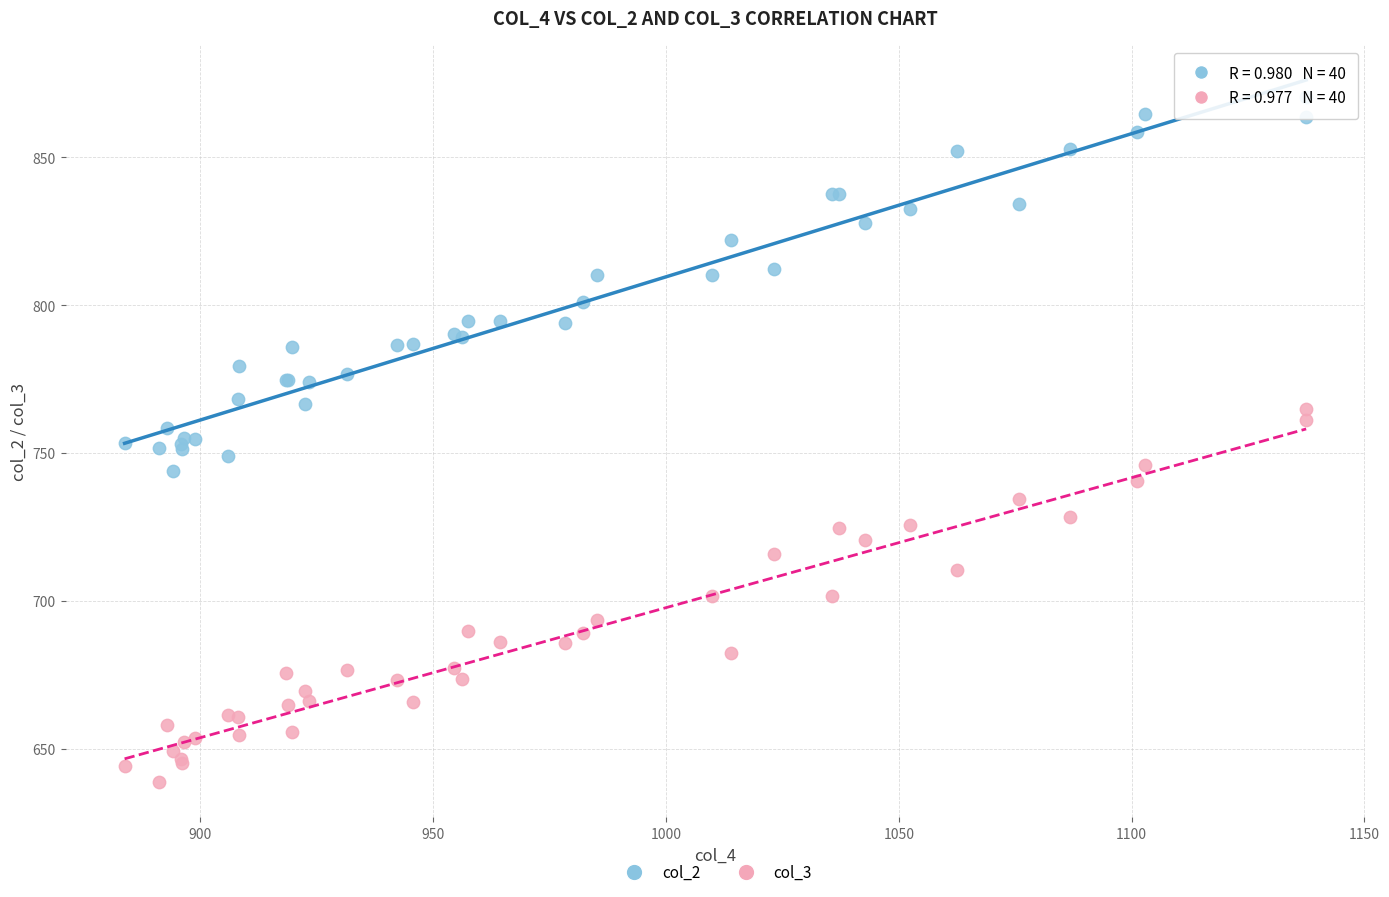

Which series contains the highest Y value?

col_2